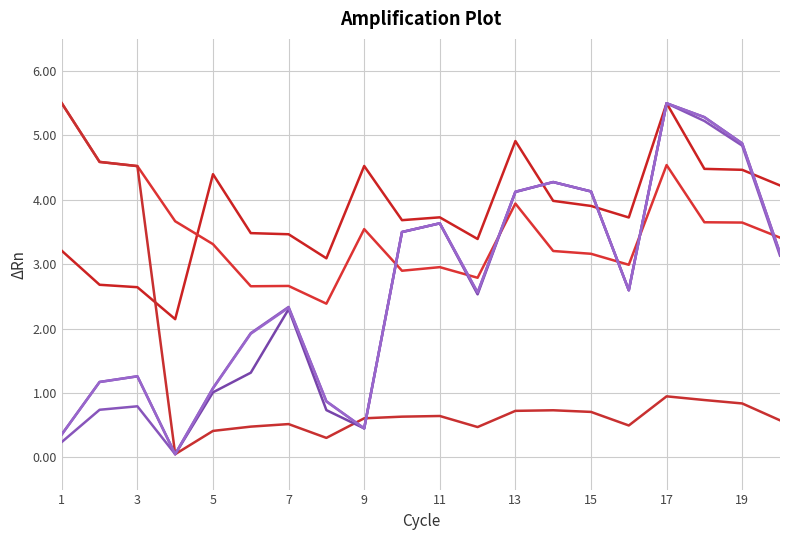

Is this an area chart (filled region under the line)?

No